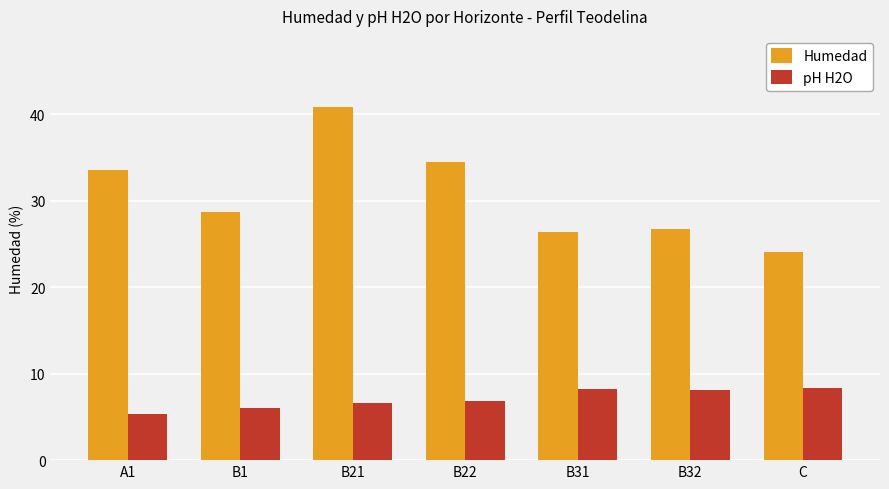

Is it true that pH H2O equals 2.2 at A1?

False